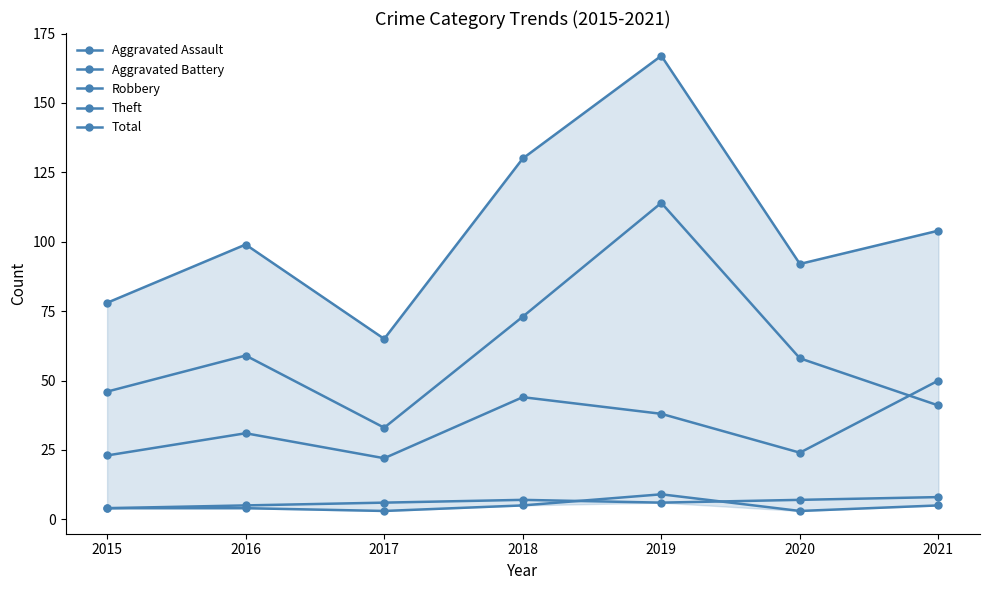

What is the value of the Total point at the 5th from the left?

167